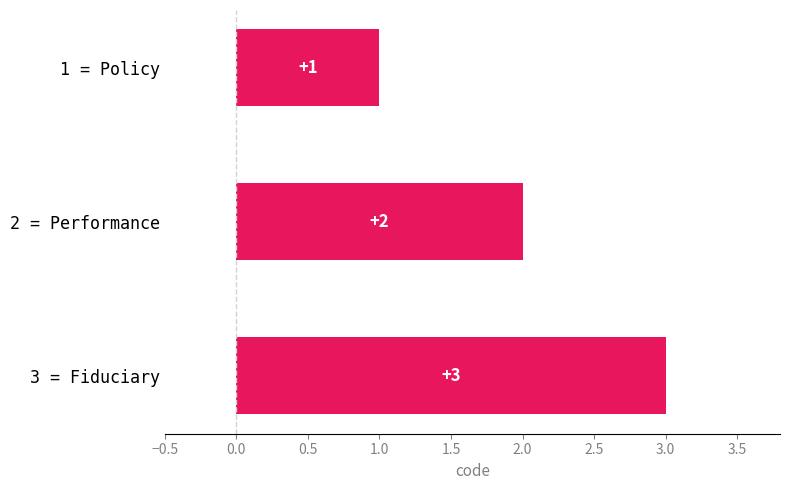

The chart shows a value of 1 at 2 = Performance. True or false?

False